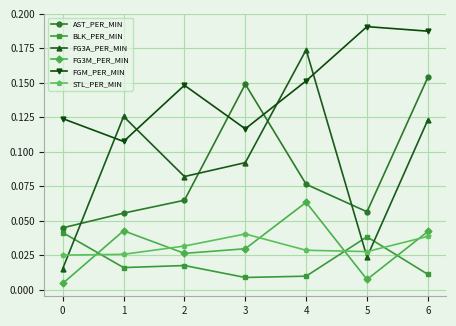

Which series has the widest spread of values?

FG3A_PER_MIN